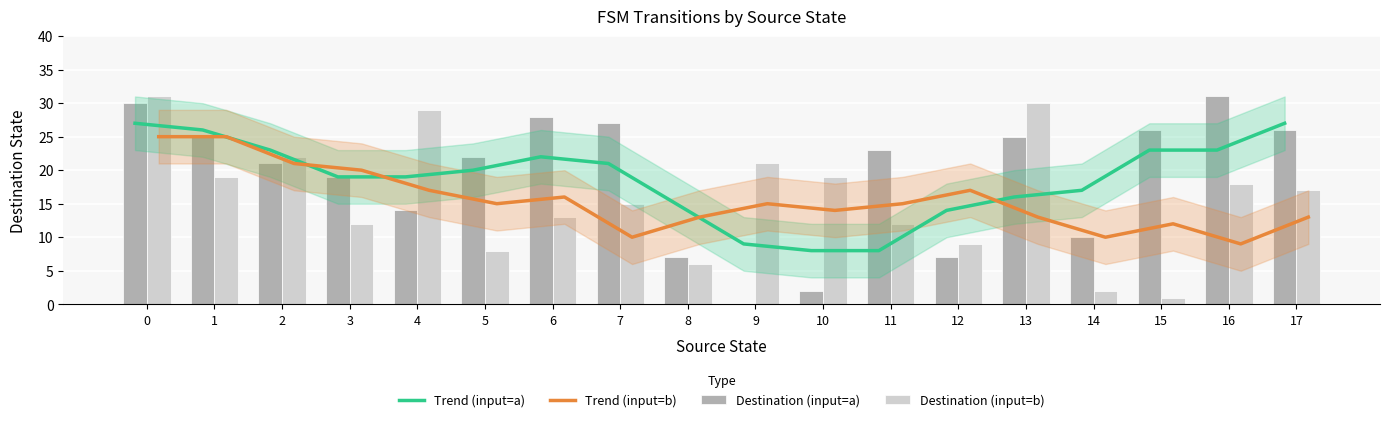

What is the greatest value displayed?

31